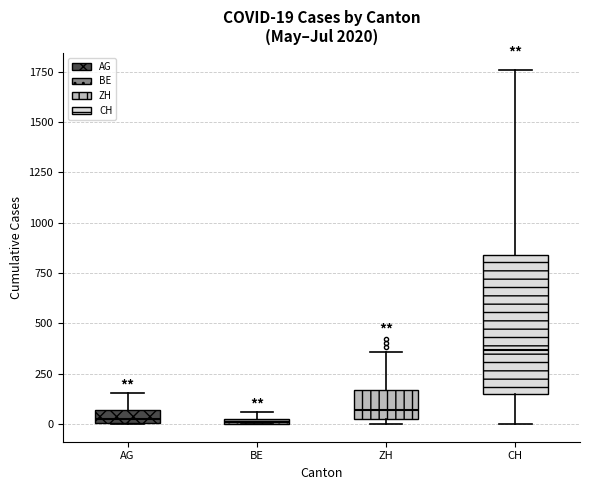

Which box is the tallest, from its lower edge to its upper edge?

CH